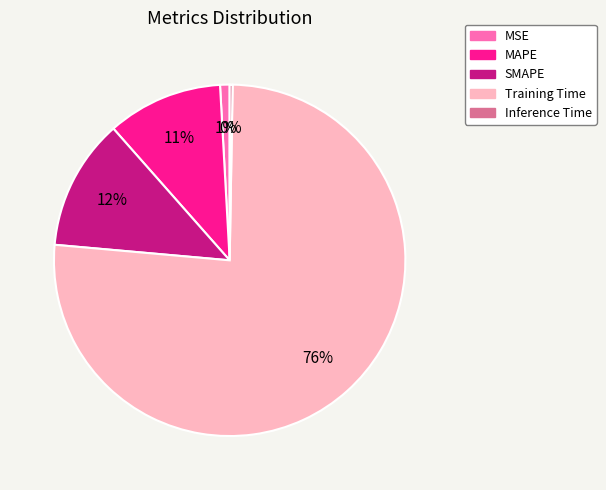

Is it true that SMAPE is 12% of the pie?

True